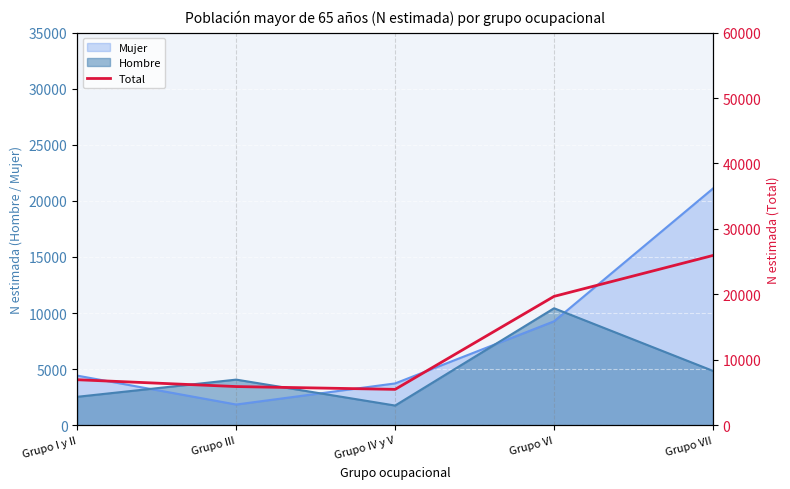

What is the sum of all values?

63932